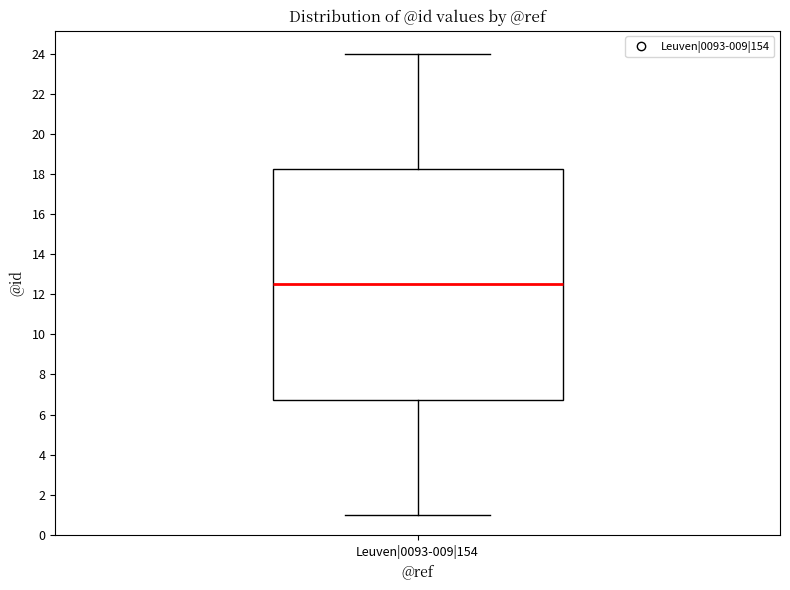

Where is the lower edge of the box for Leuven|0093-009|154 on the y-axis? The values are not printed on the chart, so give them approximately, as read against the axis.

6.8